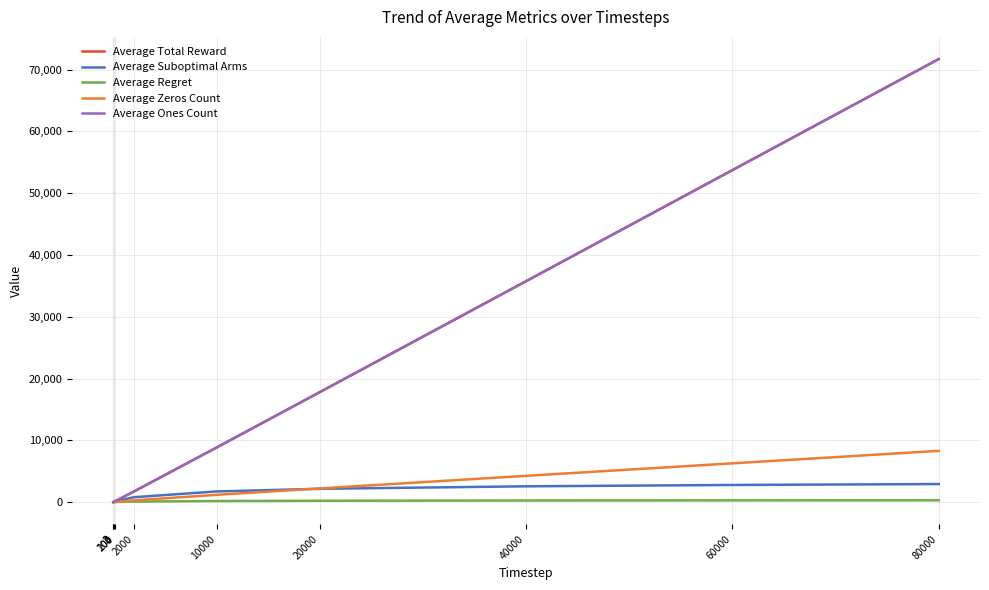

At 2, list the series in order from smallest to largest.

Average Regret, Average Zeros Count, Average Suboptimal Arms, Average Total Reward, Average Ones Count